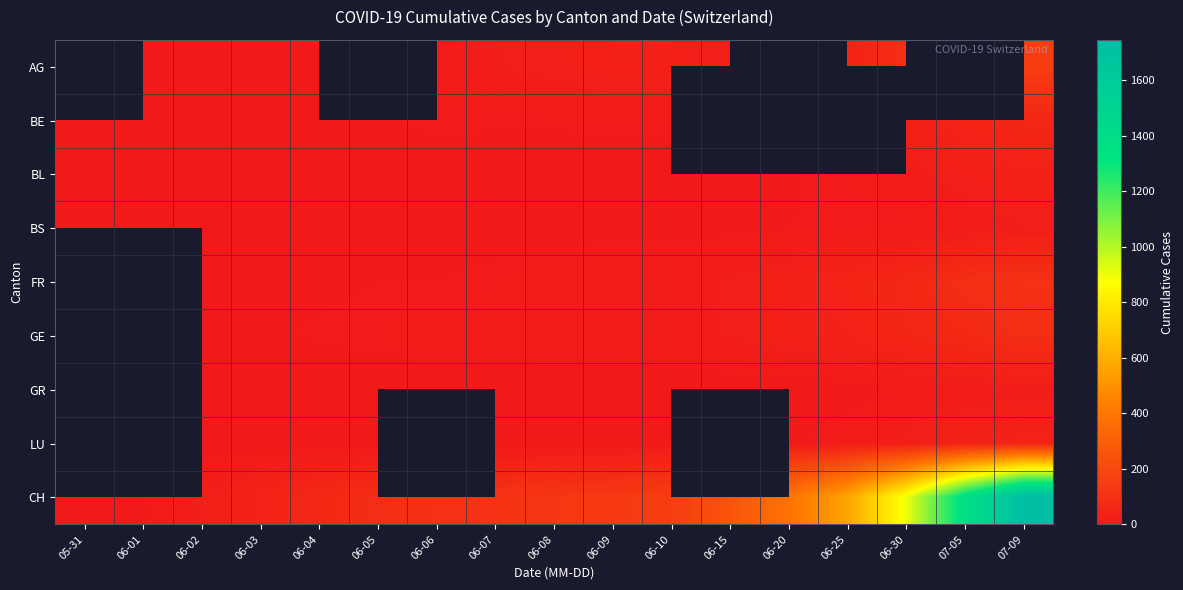

Is it true that BS equals 4.0 at 06-06?

True